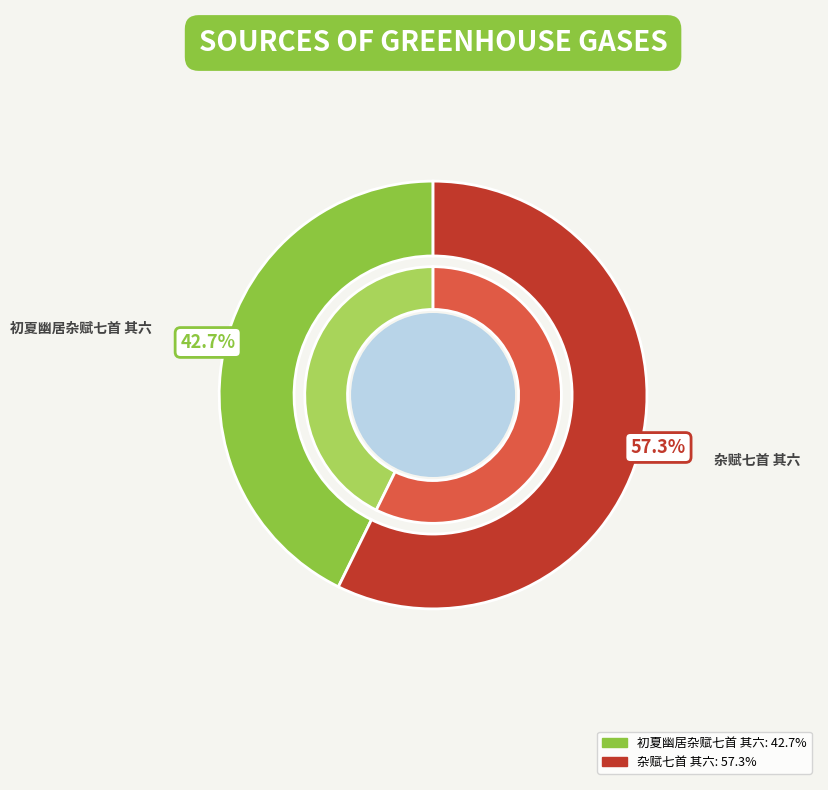

To the nearest percent, what is the difference between the largest and smallest slice percentages?

15%